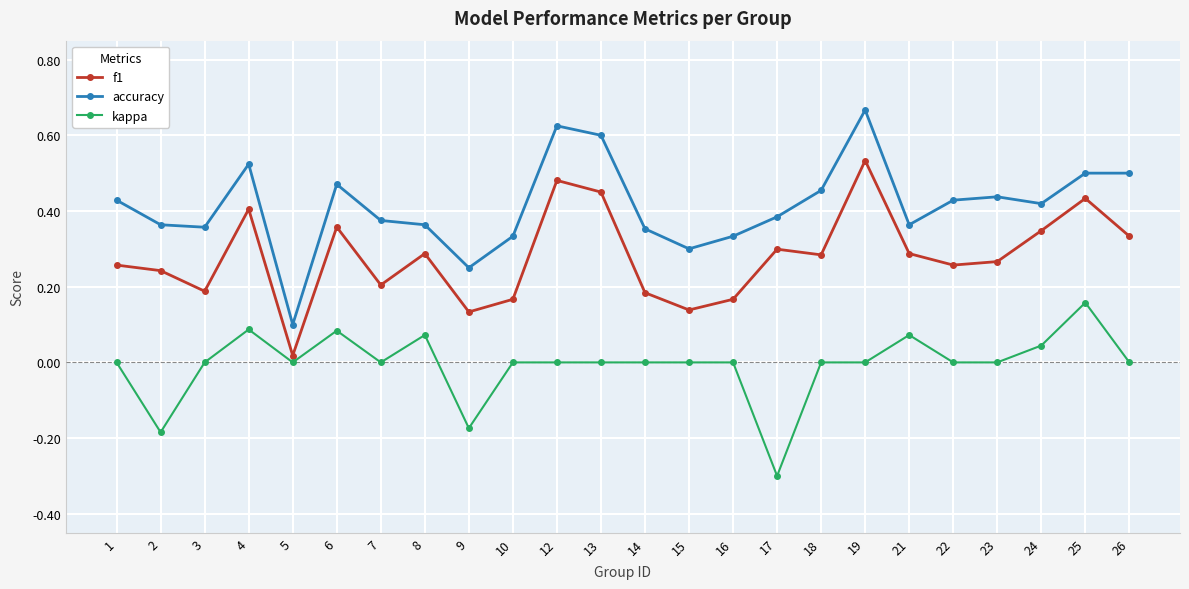

How many data points does each series have?

24